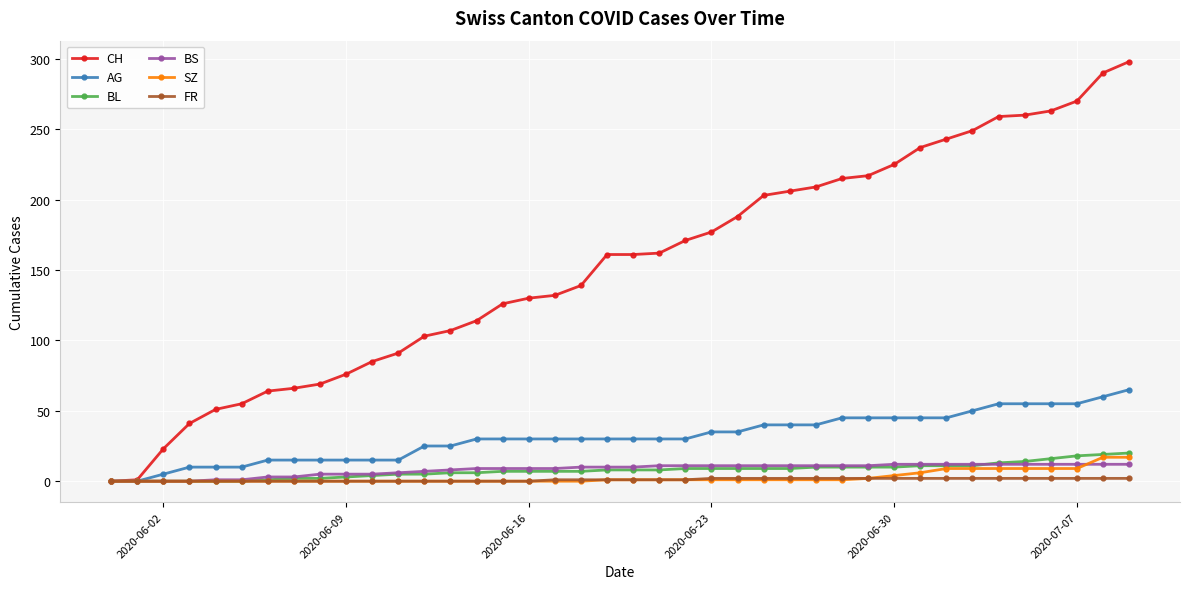

Which series has the largest total across all categories?

CH